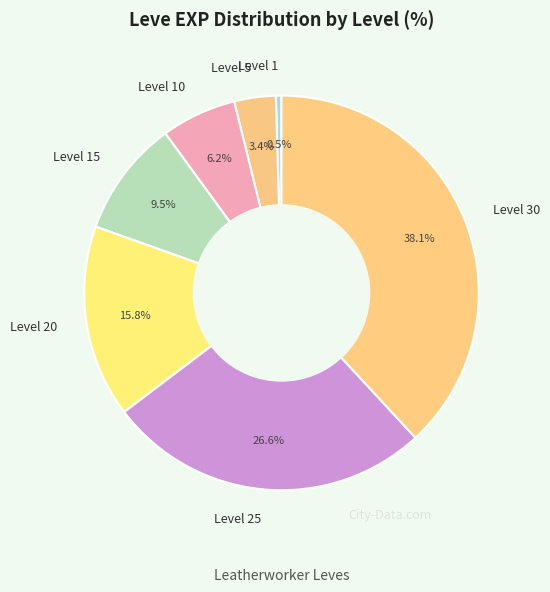

Is there any slice that represents more than half of the pie?

No